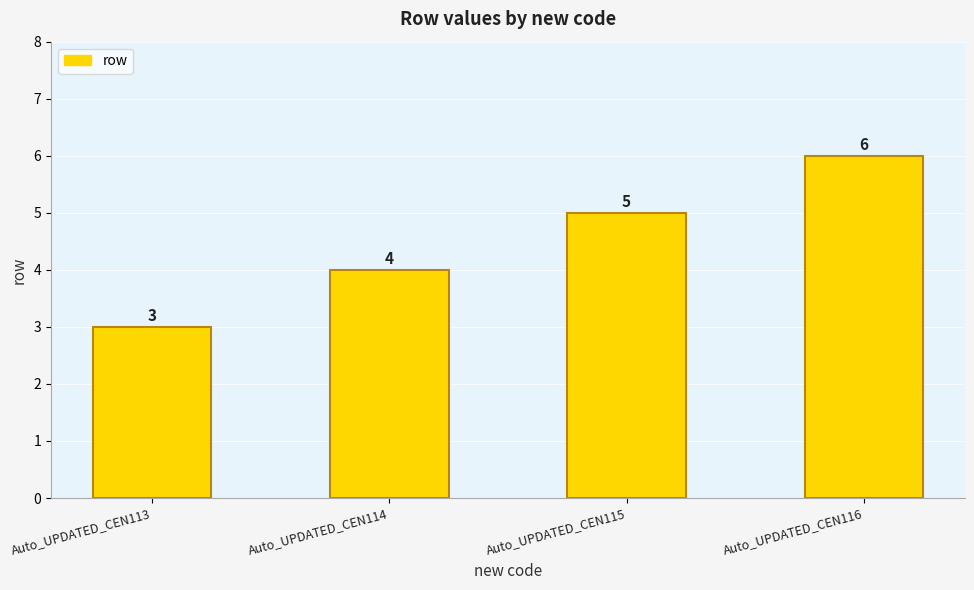

Which has a higher value, Auto_UPDATED_CEN113 or Auto_UPDATED_CEN114?

Auto_UPDATED_CEN114